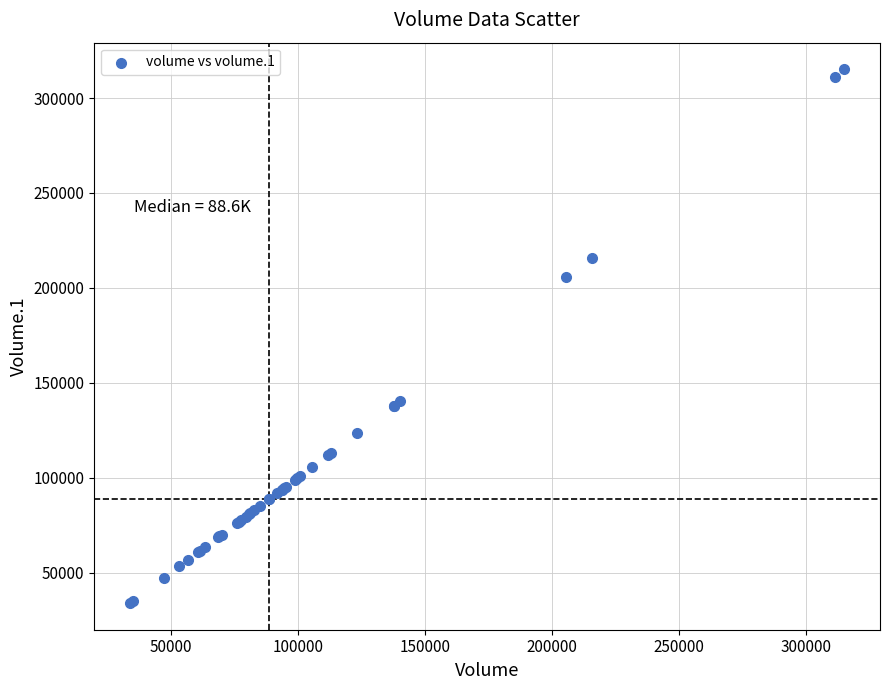

What Y value in the scatter plot is closest to 174549?

205631